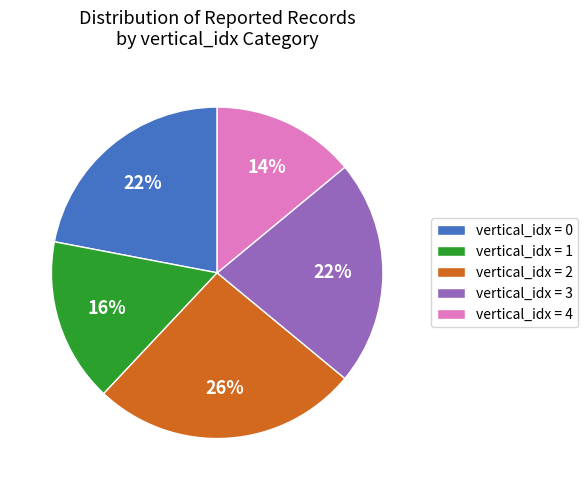

The vertical_idx = 2 slice represents 11% of the pie. True or false?

False